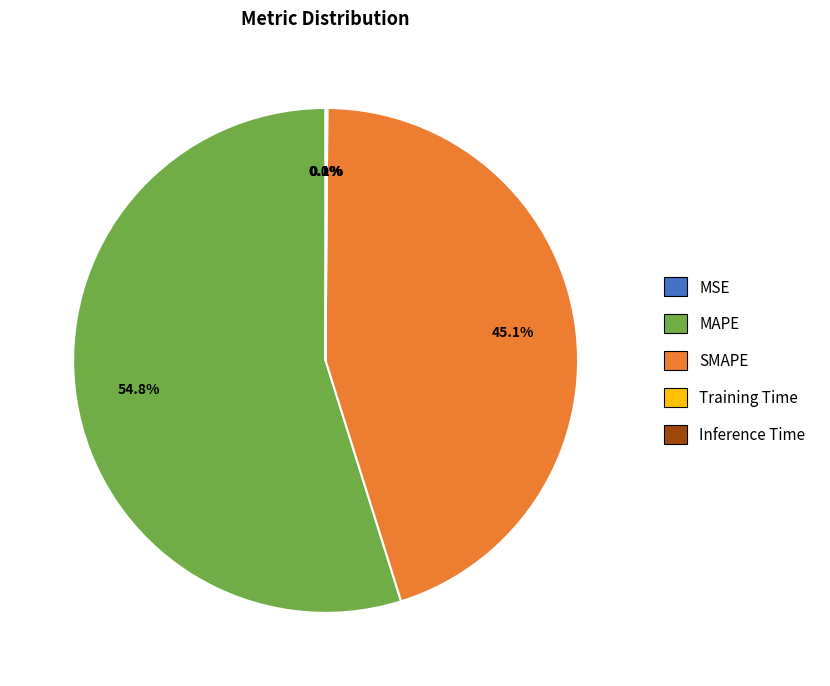

Which category has the biggest portion of the pie?

MAPE